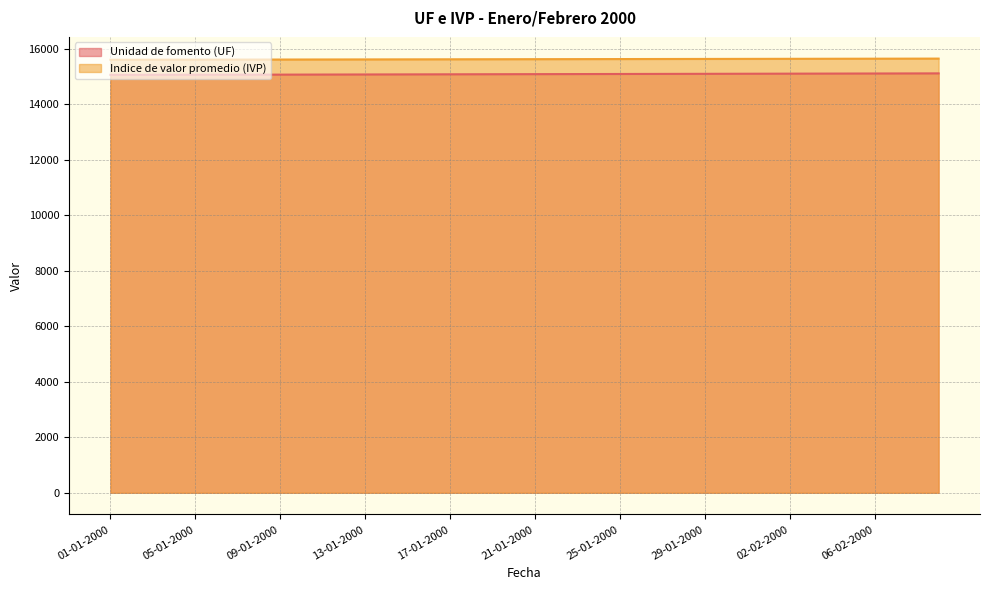

What is the difference between the second highest and second lowest values in the Unidad de fomento (UF) series?

50.6